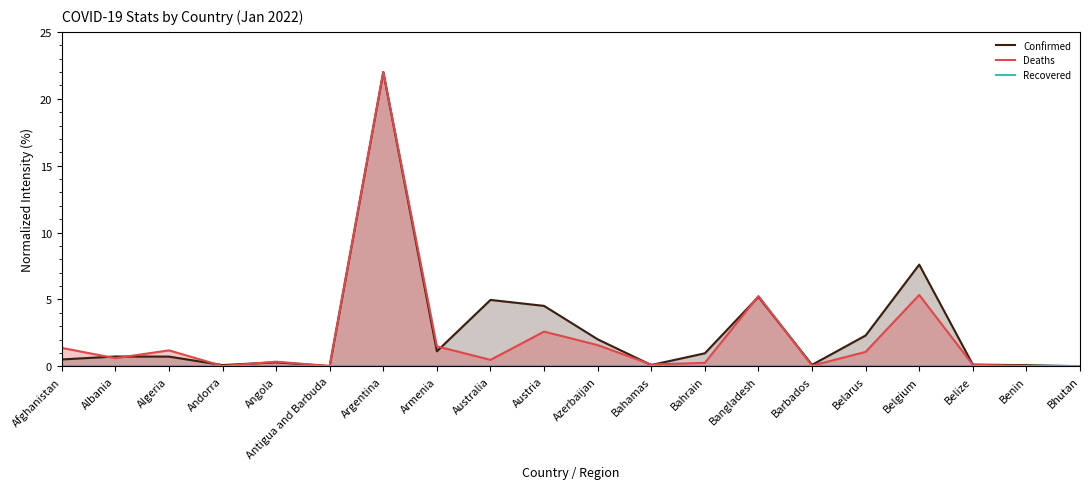

Between which two adjacent categories do Deaths and Confirmed first intersect?

Afghanistan and Albania